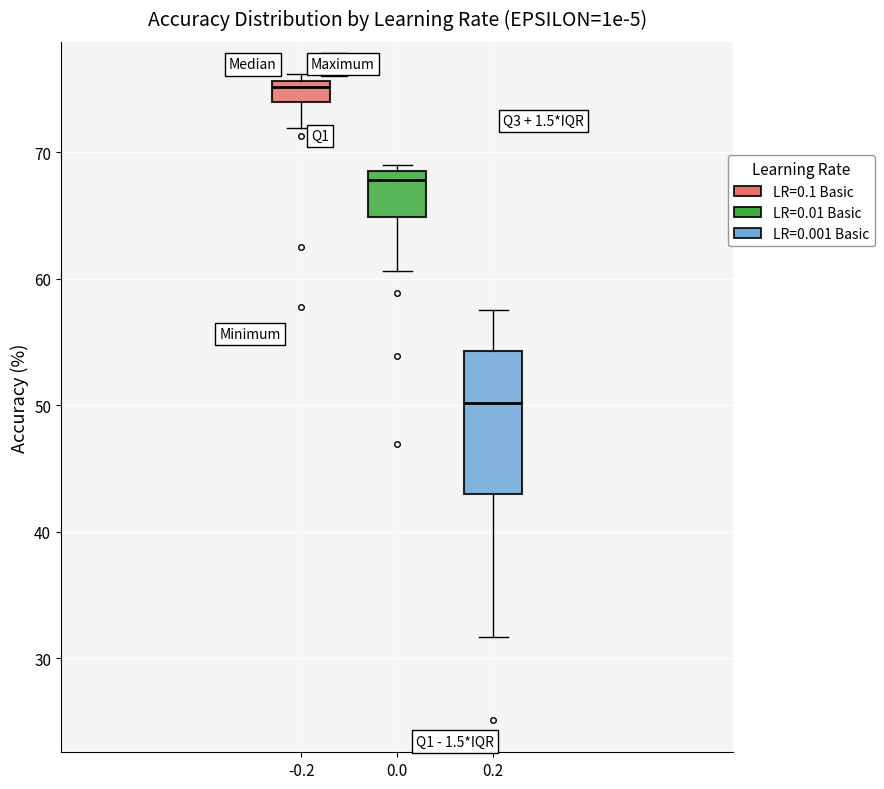

Where is the lower edge of the box at x = 0.0 on the y-axis? The values are not printed on the chart, so give them approximately, as read against the axis.

65